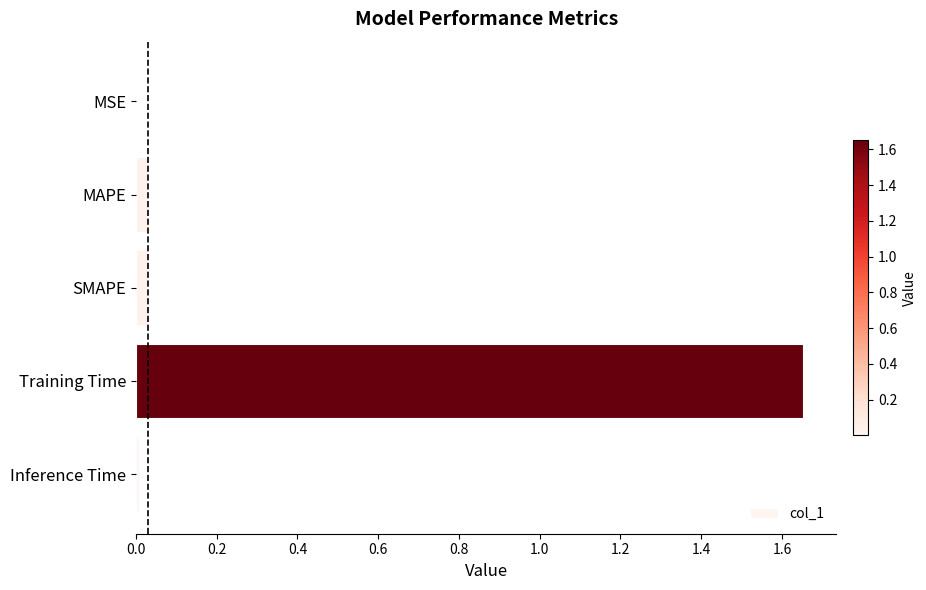

At which category does the chart reach its peak across all series?

Training Time